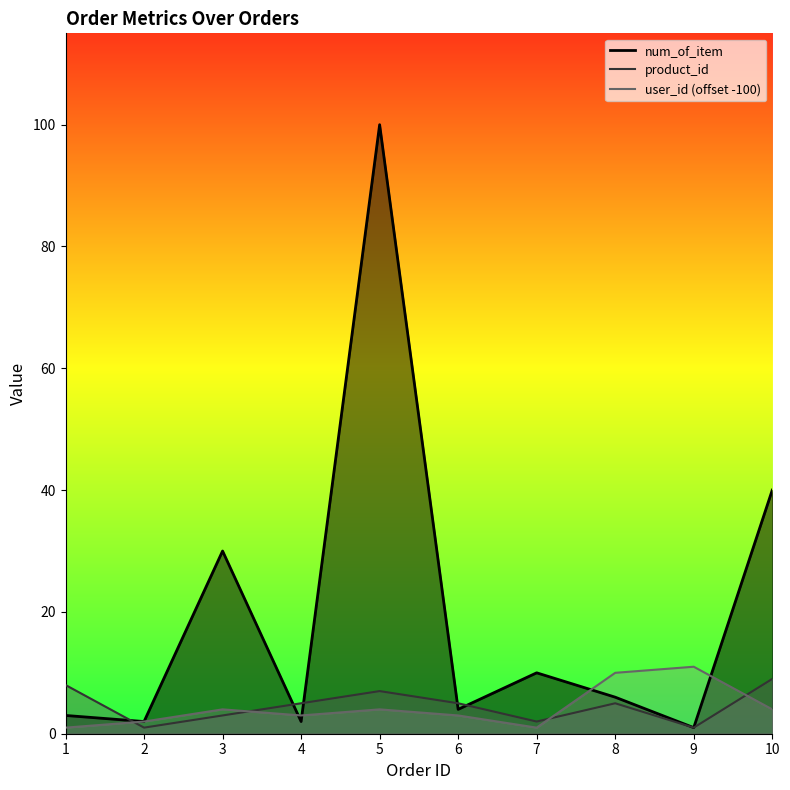

What is the highest value of the product_id series?

9